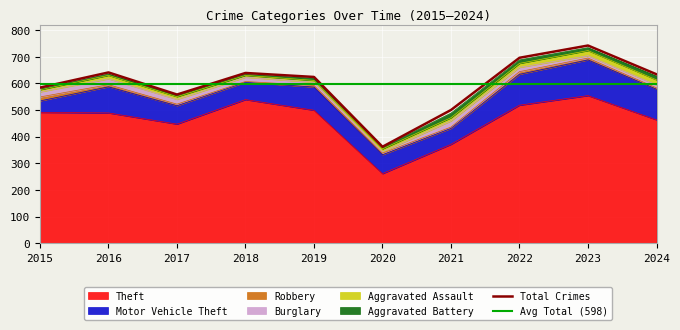

At which category is the sum across all series the highest?

2023